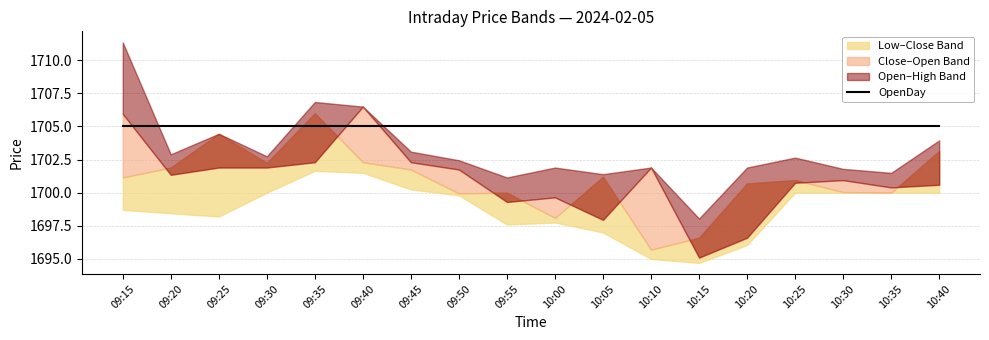

Which series has the largest range (max minus min)?

High